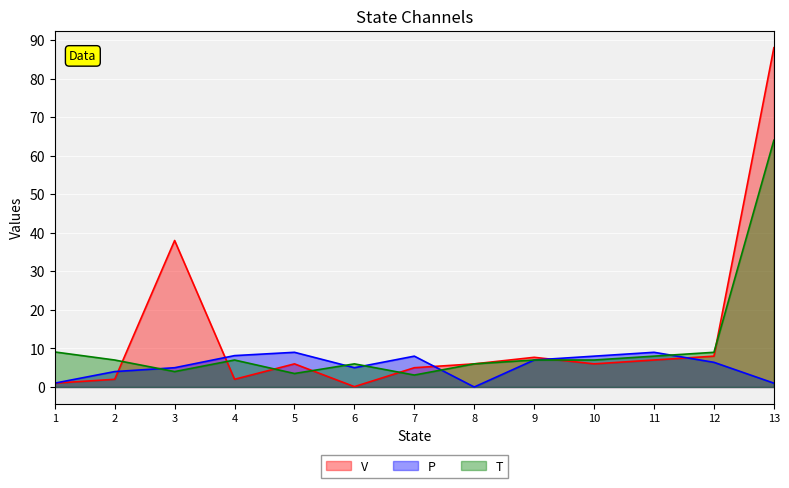

How many values in the V series exceed 6?

5